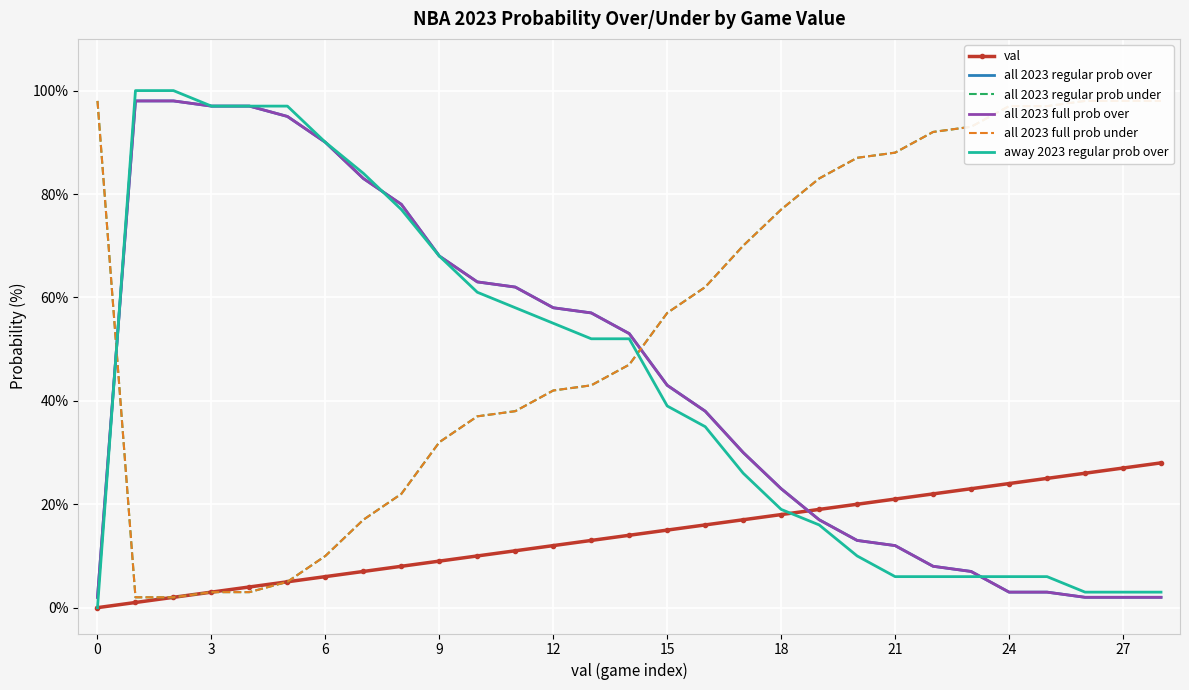

Which series ends up on top after the final intersection of all 2023 full prob over and val?

val